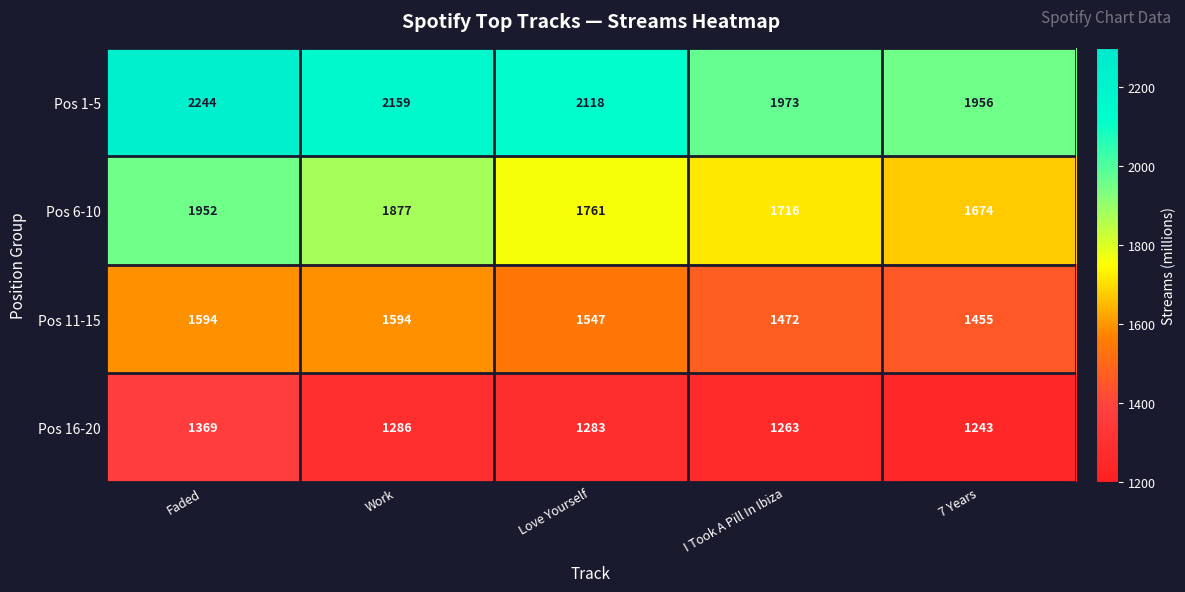

How many series are shown in this chart?

4